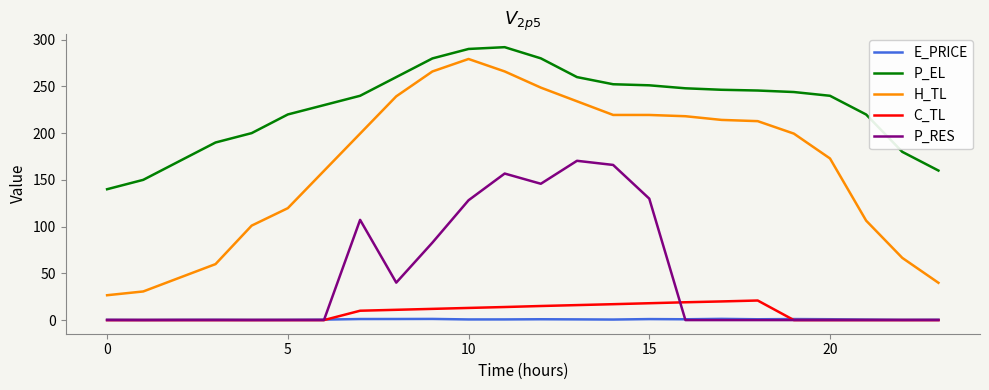

Which series has the widest spread of values?

H_TL